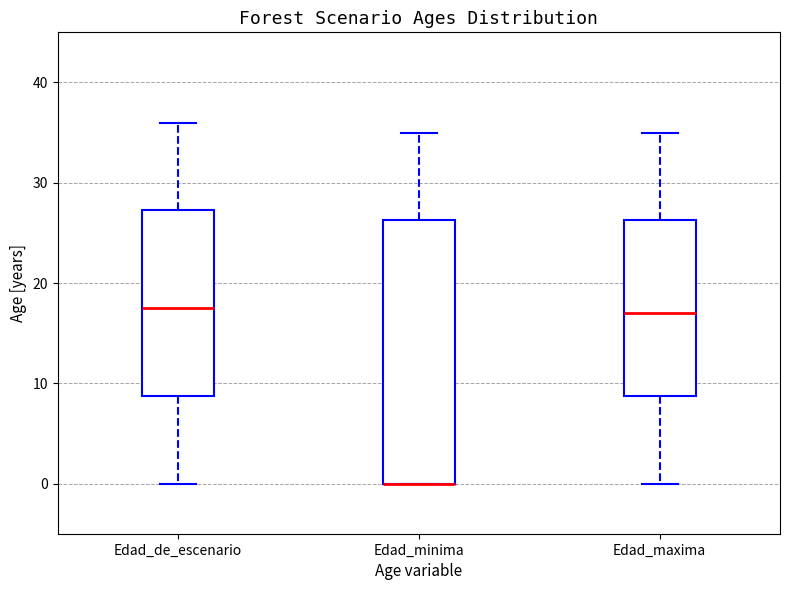

Where is the upper edge of the box for Edad_maxima on the y-axis? The values are not printed on the chart, so give them approximately, as read against the axis.

26